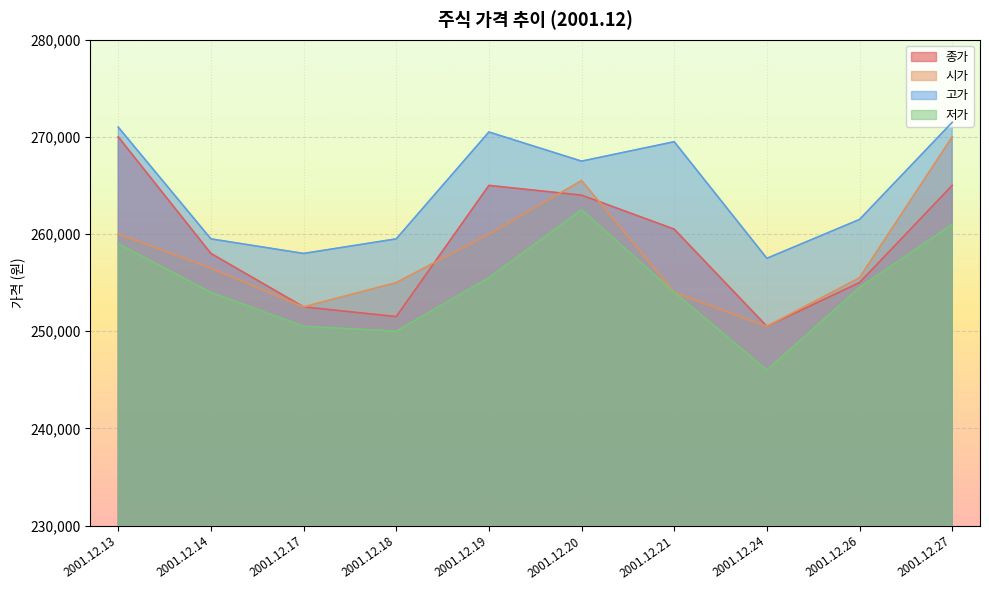

Rank the series at 2001.12.24 from lowest to highest value.

저가, 종가, 시가, 고가